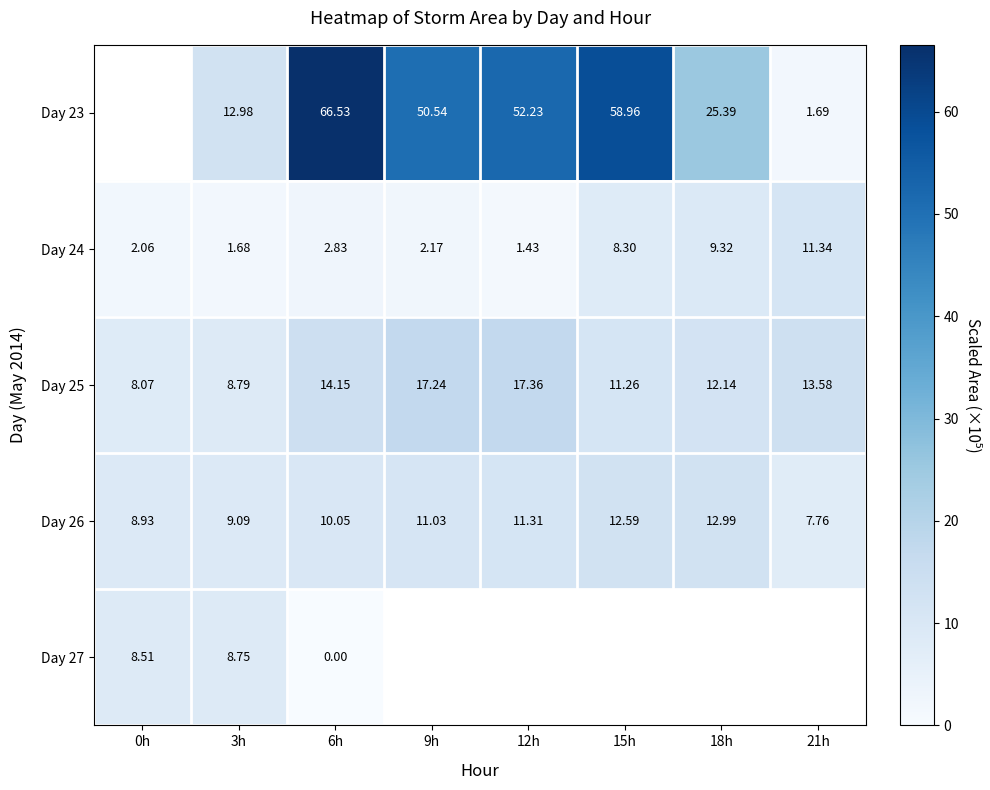

Between 6h and 18h, which series saw the biggest shift?

Day 23